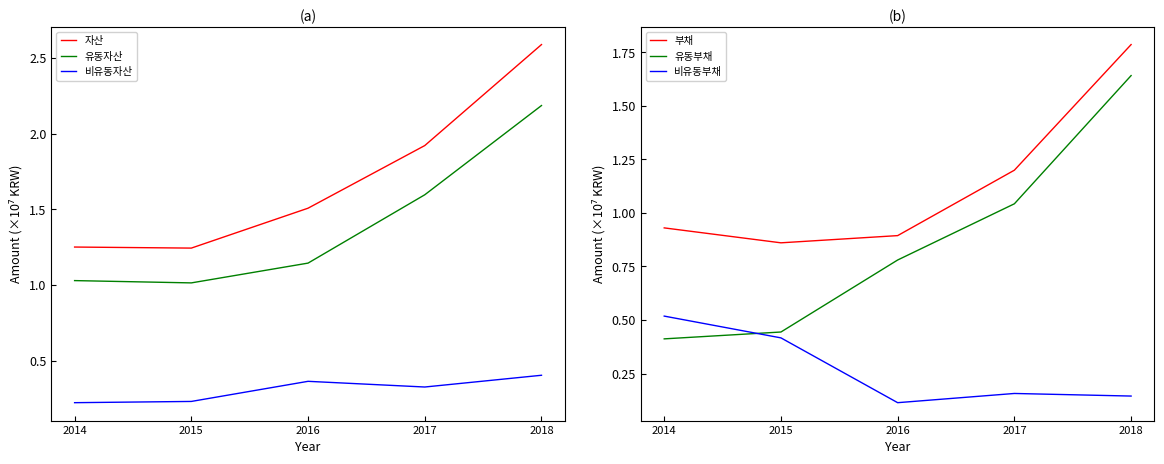

What is the value of the 유동자산 point at the 3rd from the left?

1.1